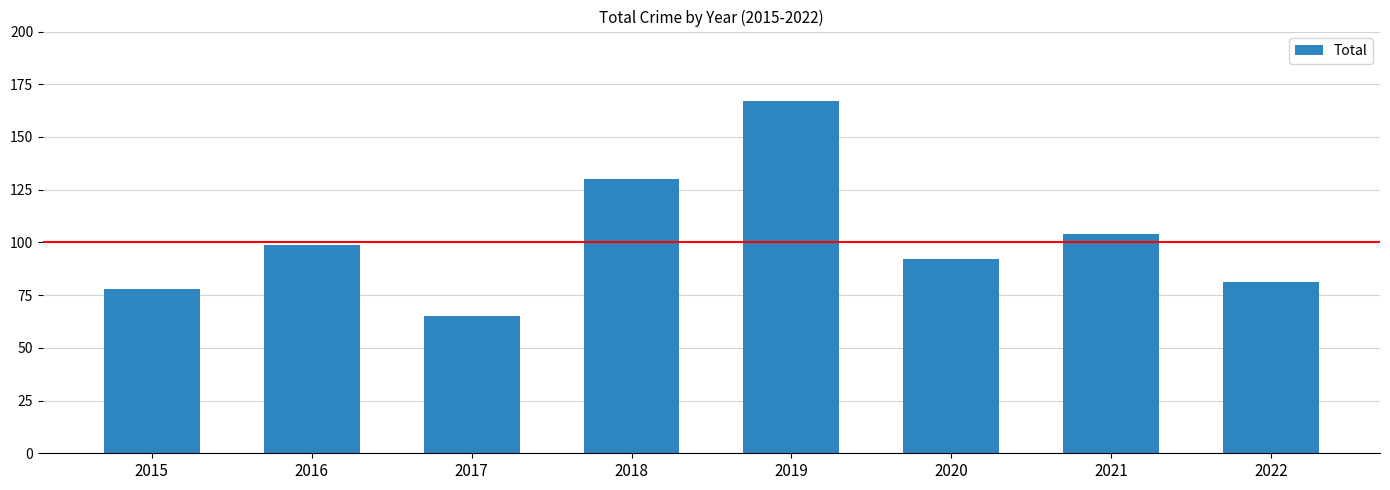

How many values are below 99?

4